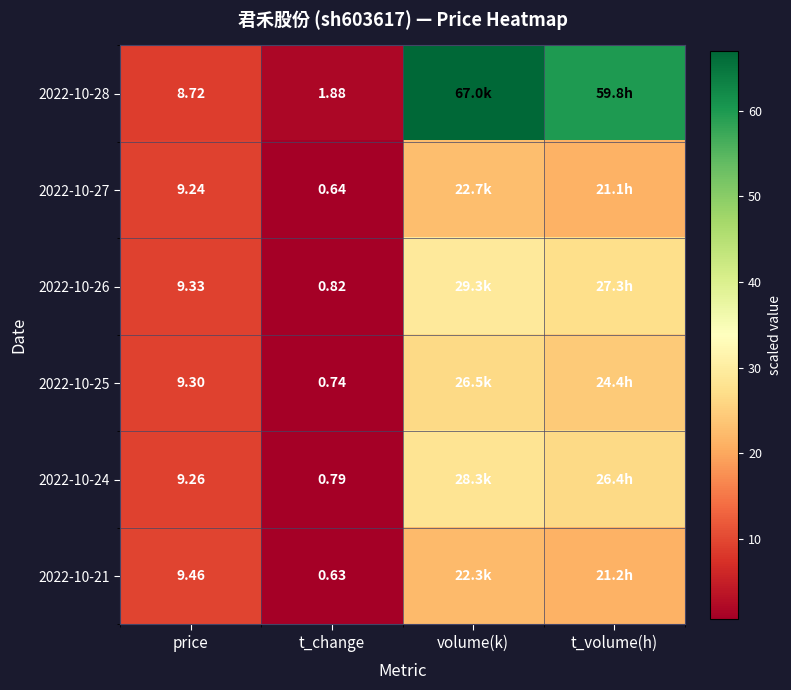

What is the approximate value of 2022-10-28 at volume(k)?

67.0